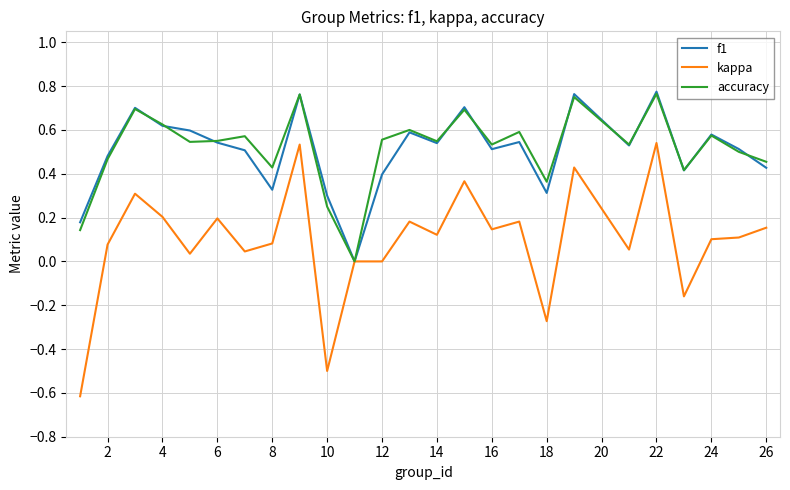

Does the chart have visible grid lines?

Yes